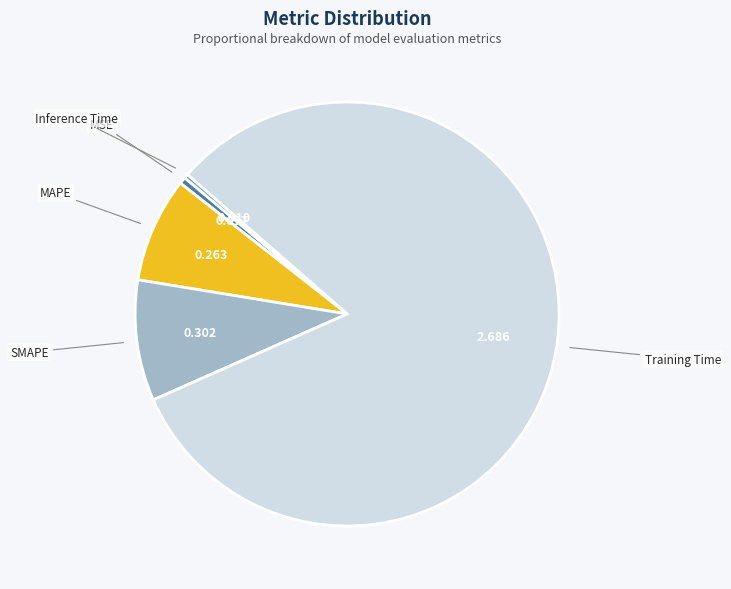

Does MAPE represent more than half of the total?

No